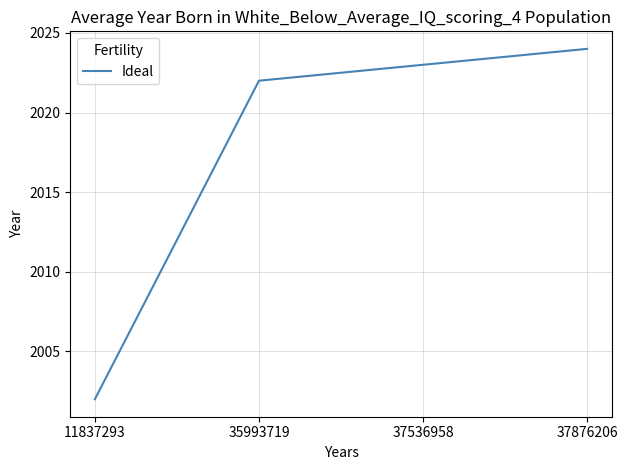

What is the minimum value shown in the chart?

2002